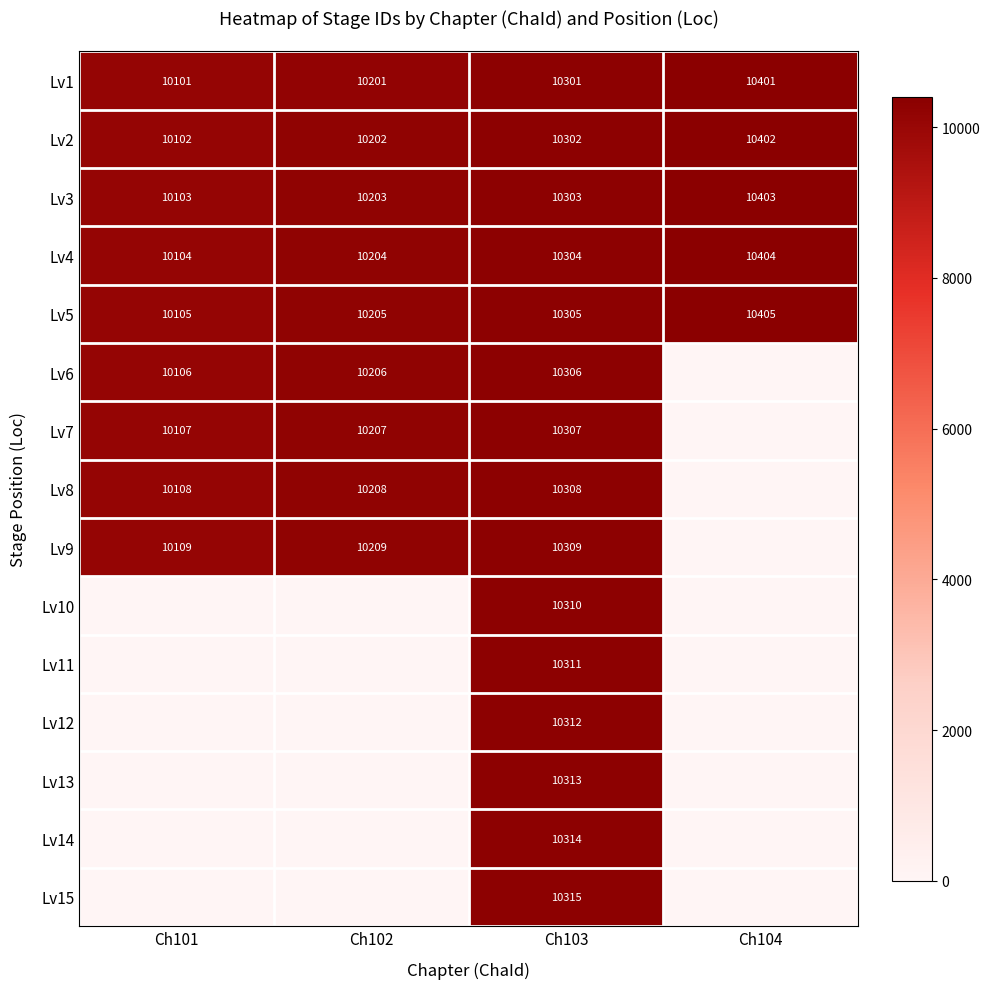

True or false: Lv6 has a value of 10206 at Ch102.

True